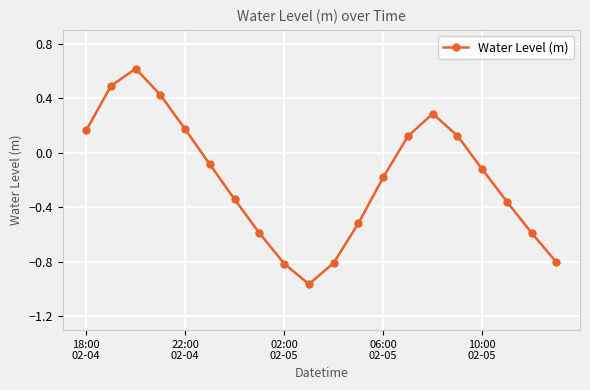

What is the difference between the second highest and minimum values?

1.5